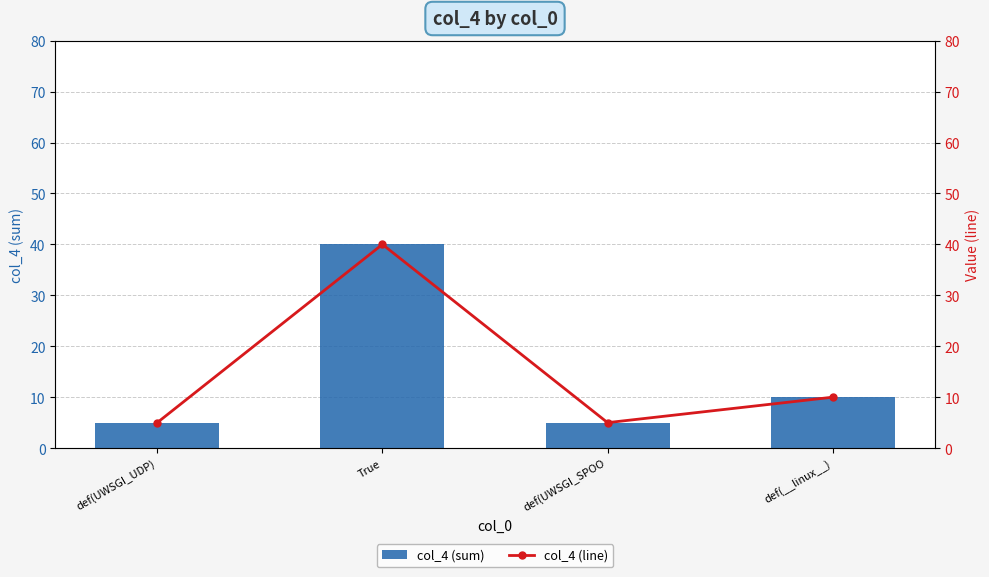

What is the sum of the col_4 (sum) values at def(UWSGI_SPOO and def(__linux__)?

15